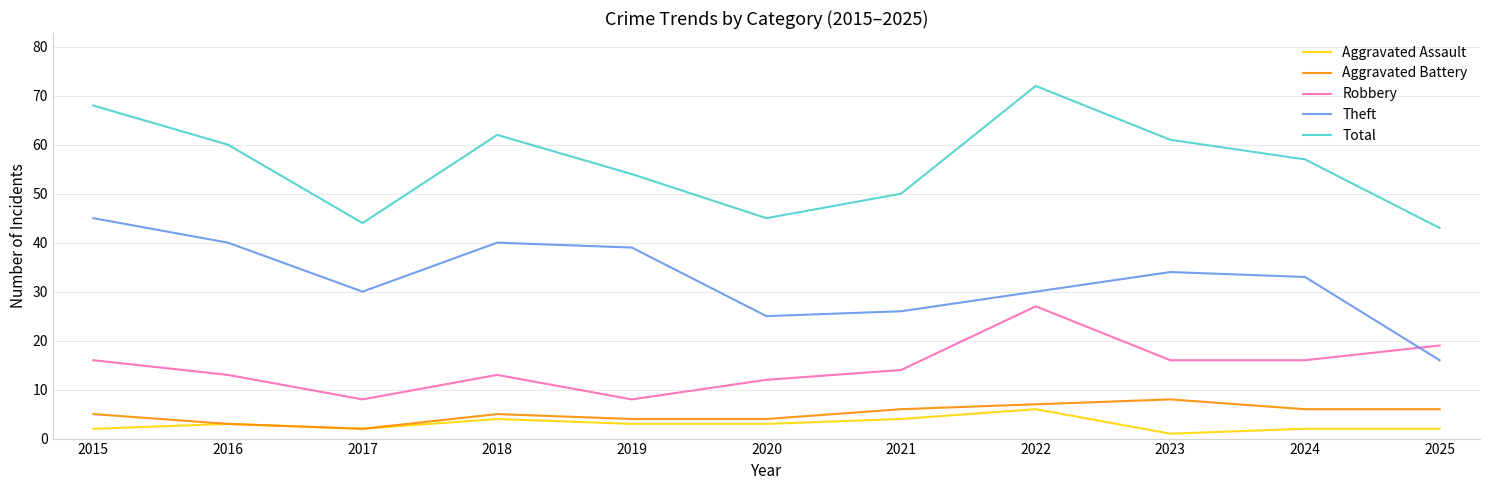

Reading left to right, extract all data points from this chart.

Aggravated Assault: 2	3	2	4	3	3	4	6	1	2	2
Aggravated Battery: 5	3	2	5	4	4	6	7	8	6	6
Robbery: 16	13	8	13	8	12	14	27	16	16	19
Theft: 45	40	30	40	39	25	26	30	34	33	16
Total: 68	60	44	62	54	45	50	72	61	57	43